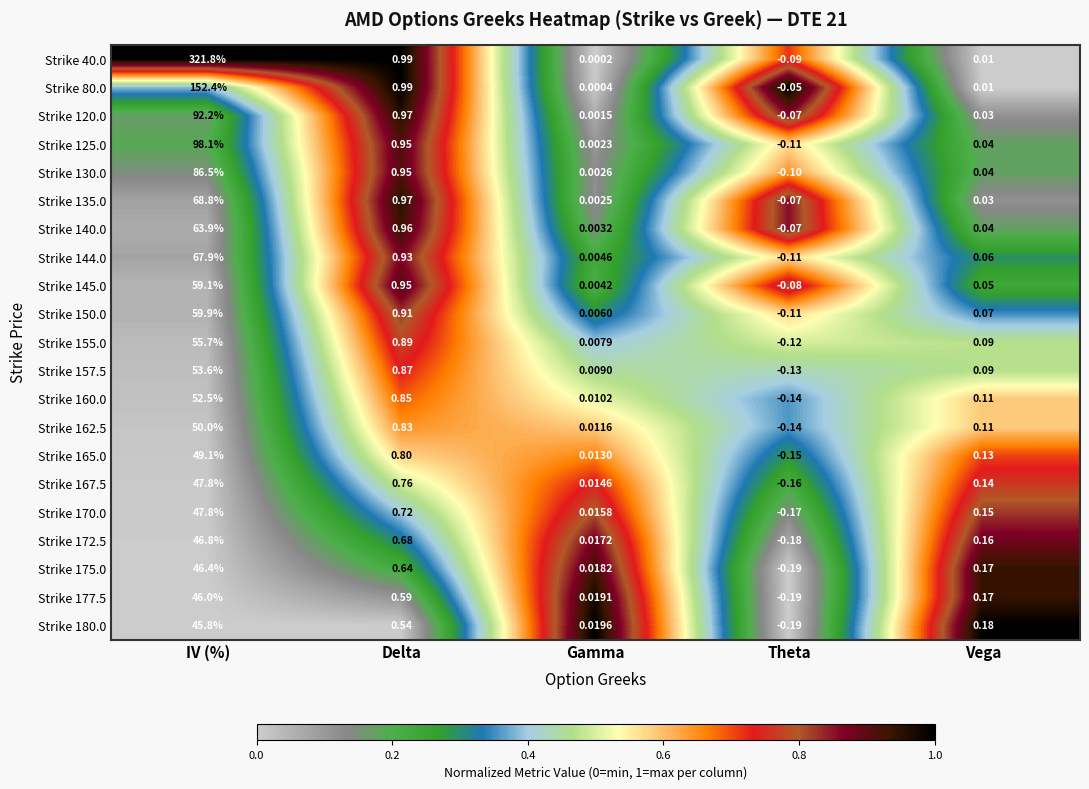

Rank the categories by Strike 170.0 value from lowest to highest.

Theta, Gamma, Vega, Delta, IV (%)